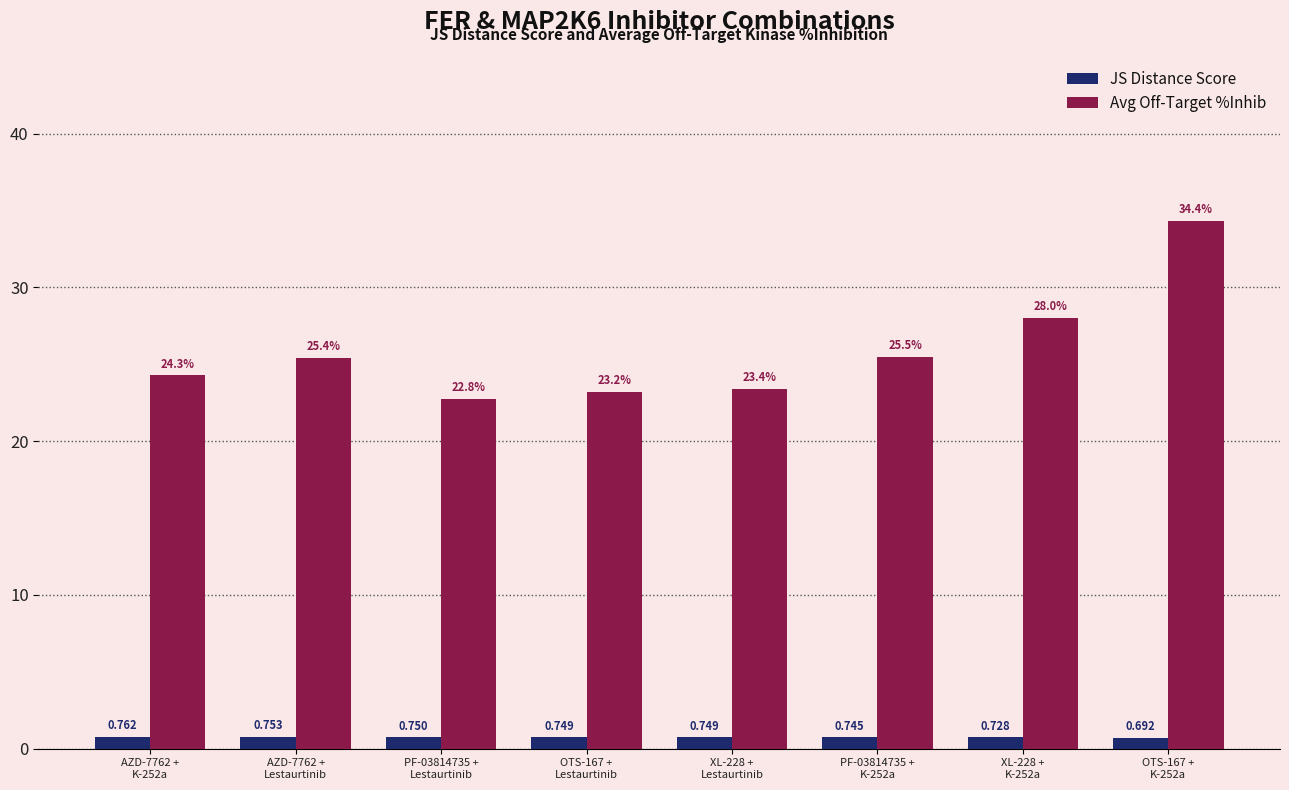

Which series has the largest range (max minus min)?

Avg Off-Target %Inhib